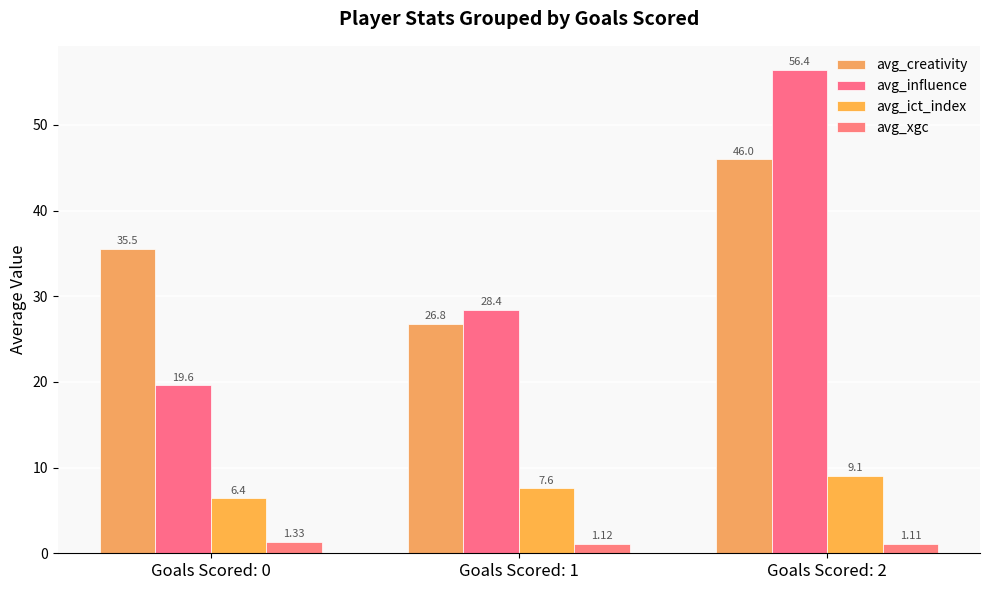

What is the total value across all series at Goals Scored: 0?

62.9